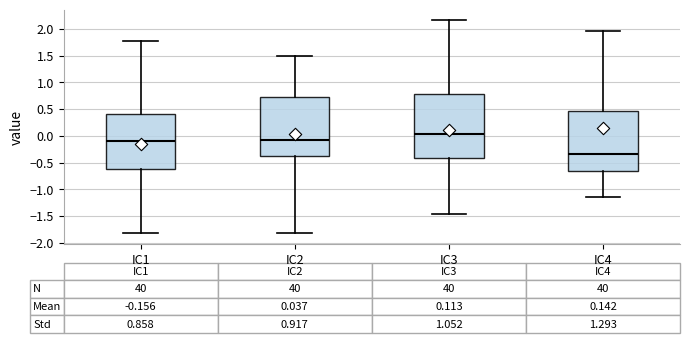

Which box's median line is the lowest?

IC4